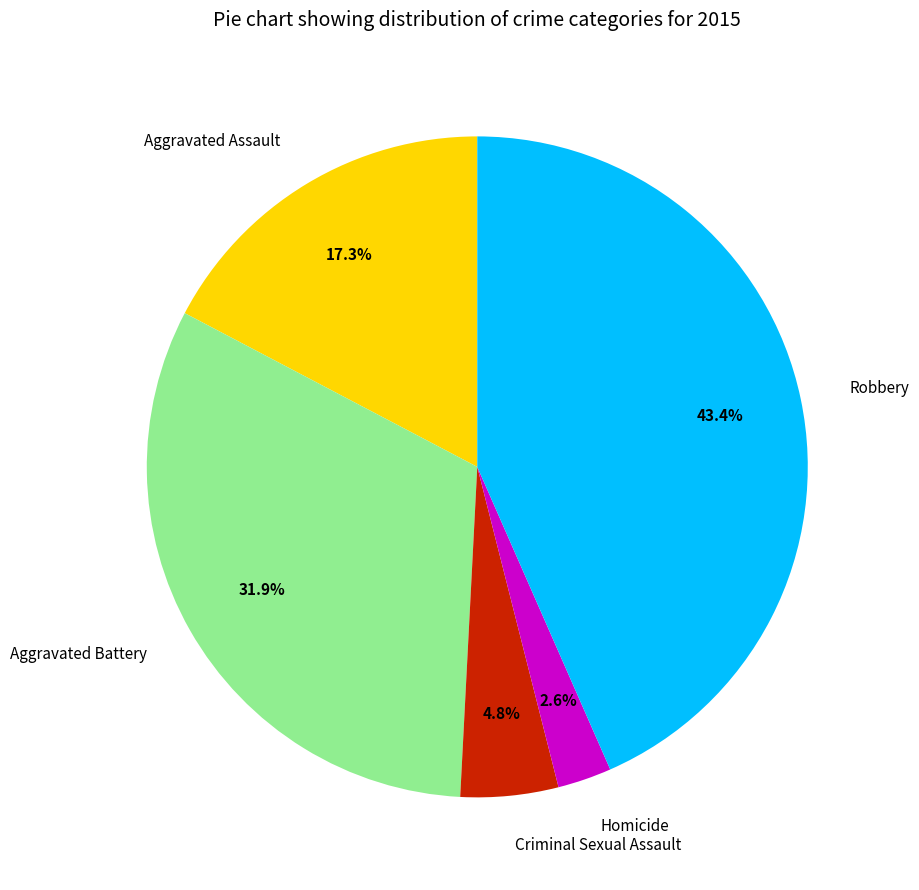

How many slices are in this pie chart?

5